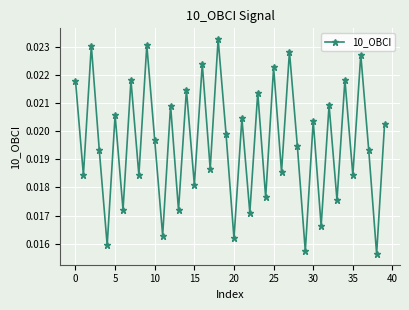

How many points are lower than both their immediate neighbors (excluding endpoints)?

17